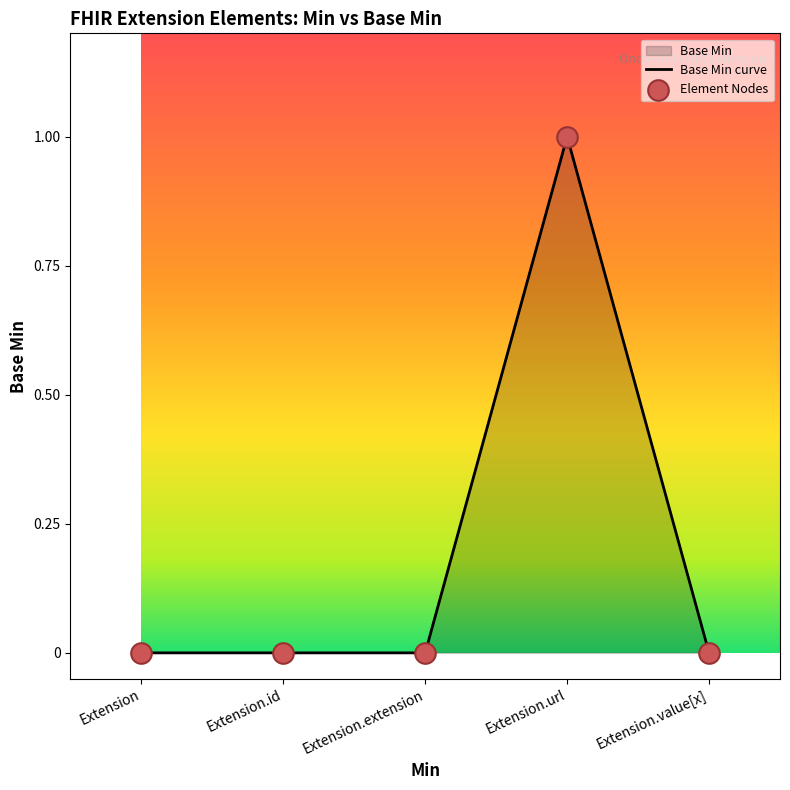

What is the change in value from Extension.url to Extension.value[x]?

-1